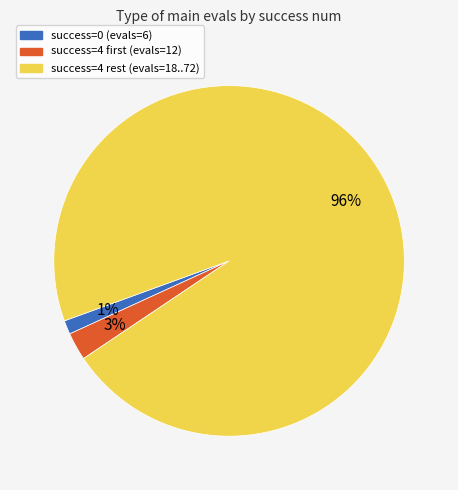

How many segments does this pie chart have?

3